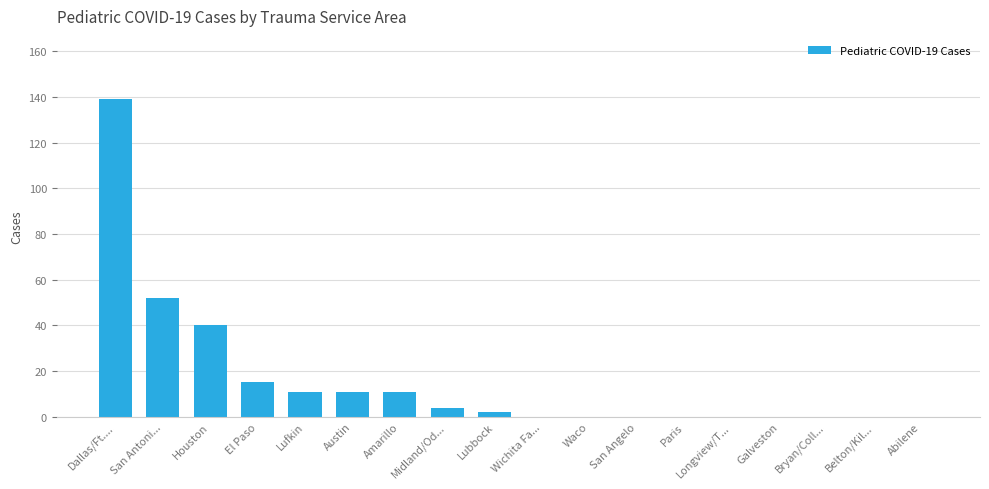

Reading left to right, what are all the values shown in this chart?

139	52	40	15	11	11	11	4	2	0	0	0	0	0	0	0	0	0